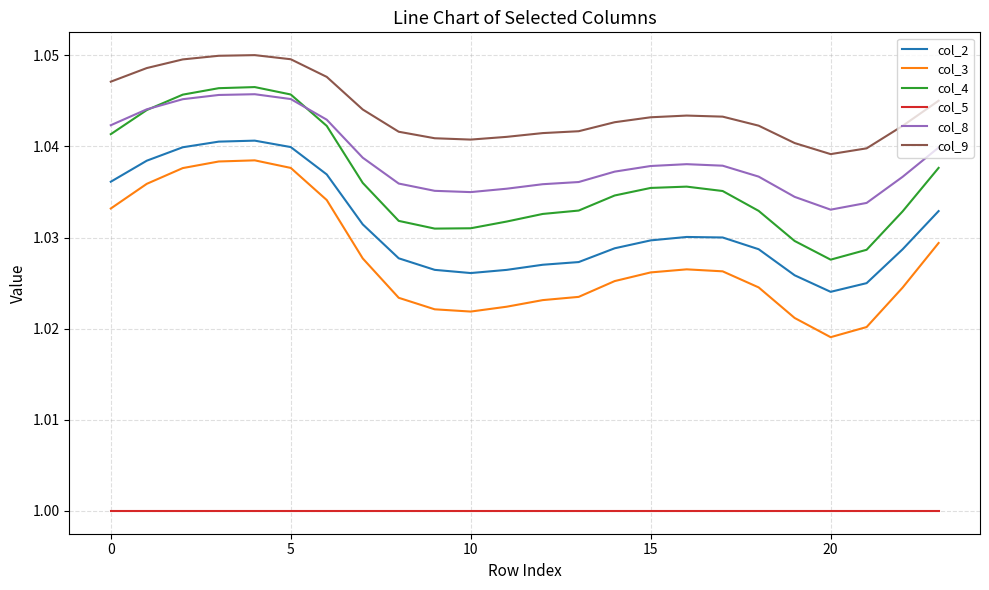

True or false: col_9 and col_2 intersect in this chart.

False